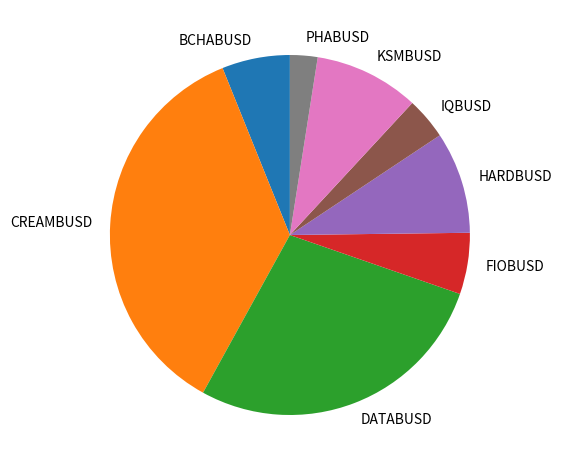

Is the sum of FIOBUSD and DATABUSD greater than half?

No